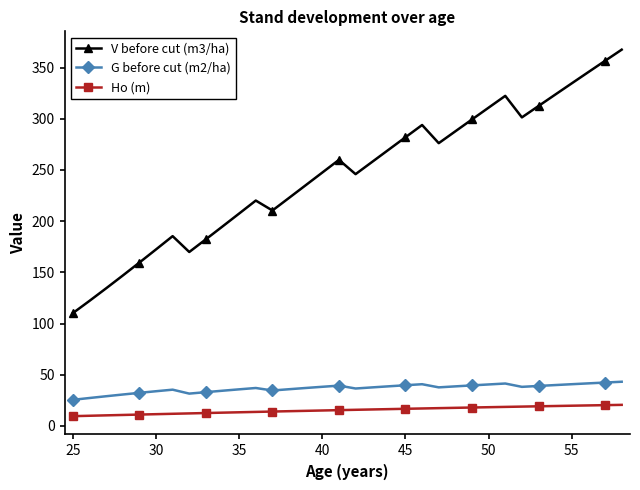

True or false: G before cut (m2/ha) and Ho (m) cross at least once.

False